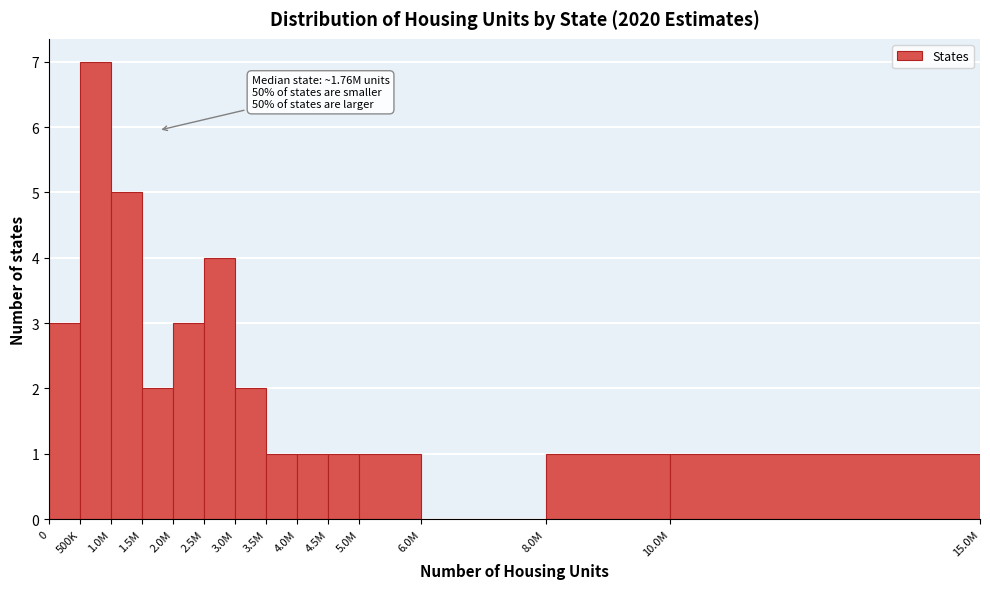

Reading left to right, list all the values displayed in this chart.

0=3	500K=7	1.0M=5	1.5M=2	2.0M=3	2.5M=4	3.0M=2	3.5M=1	4.0M=1	4.5M=1	5.0M=1	6.0M=0	8.0M=1	10.0M=1